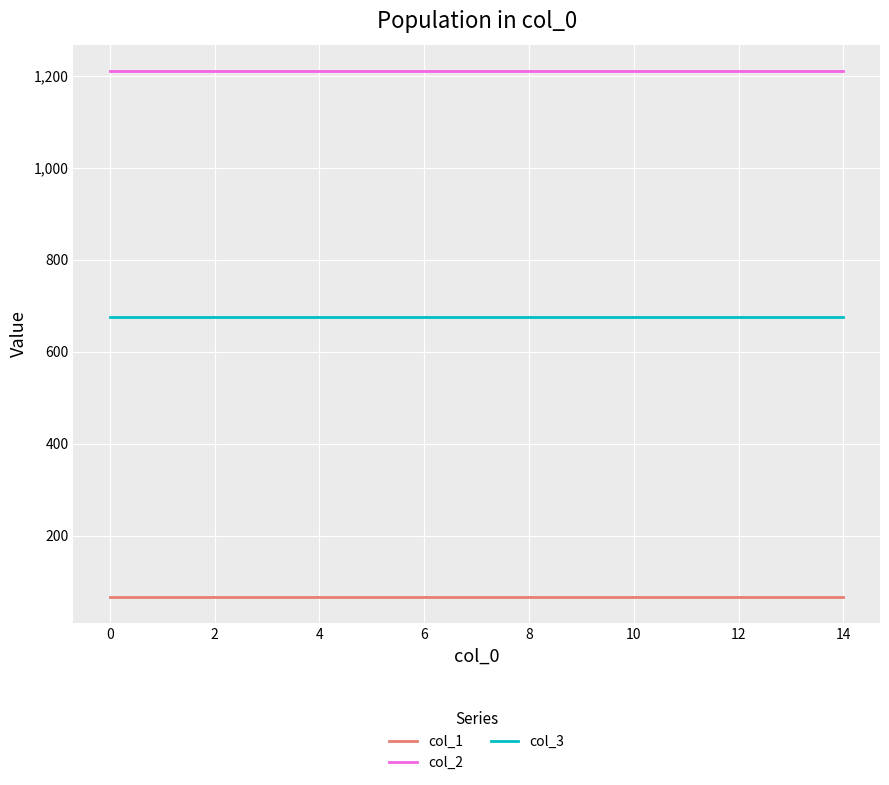

True or false: col_1 and col_3 intersect in this chart.

False